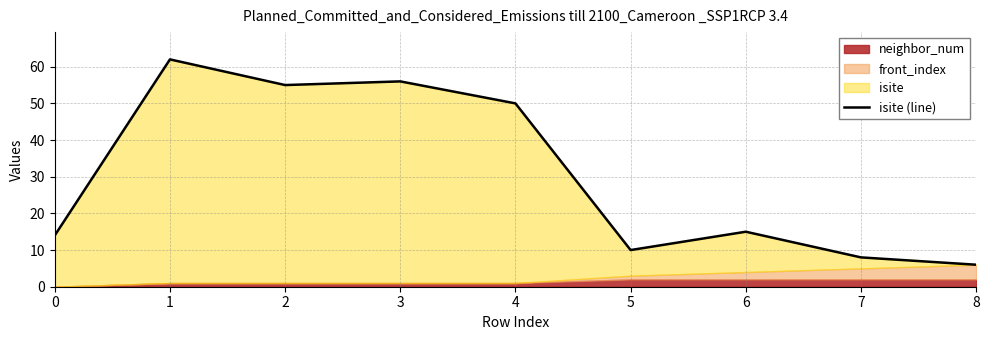

True or false: the data has more than 2 interior local peaks.

True